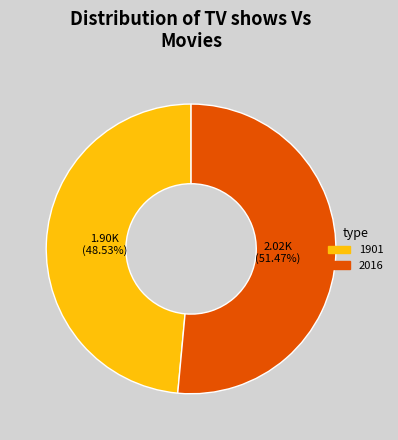

Does any single category account for the majority?

Yes